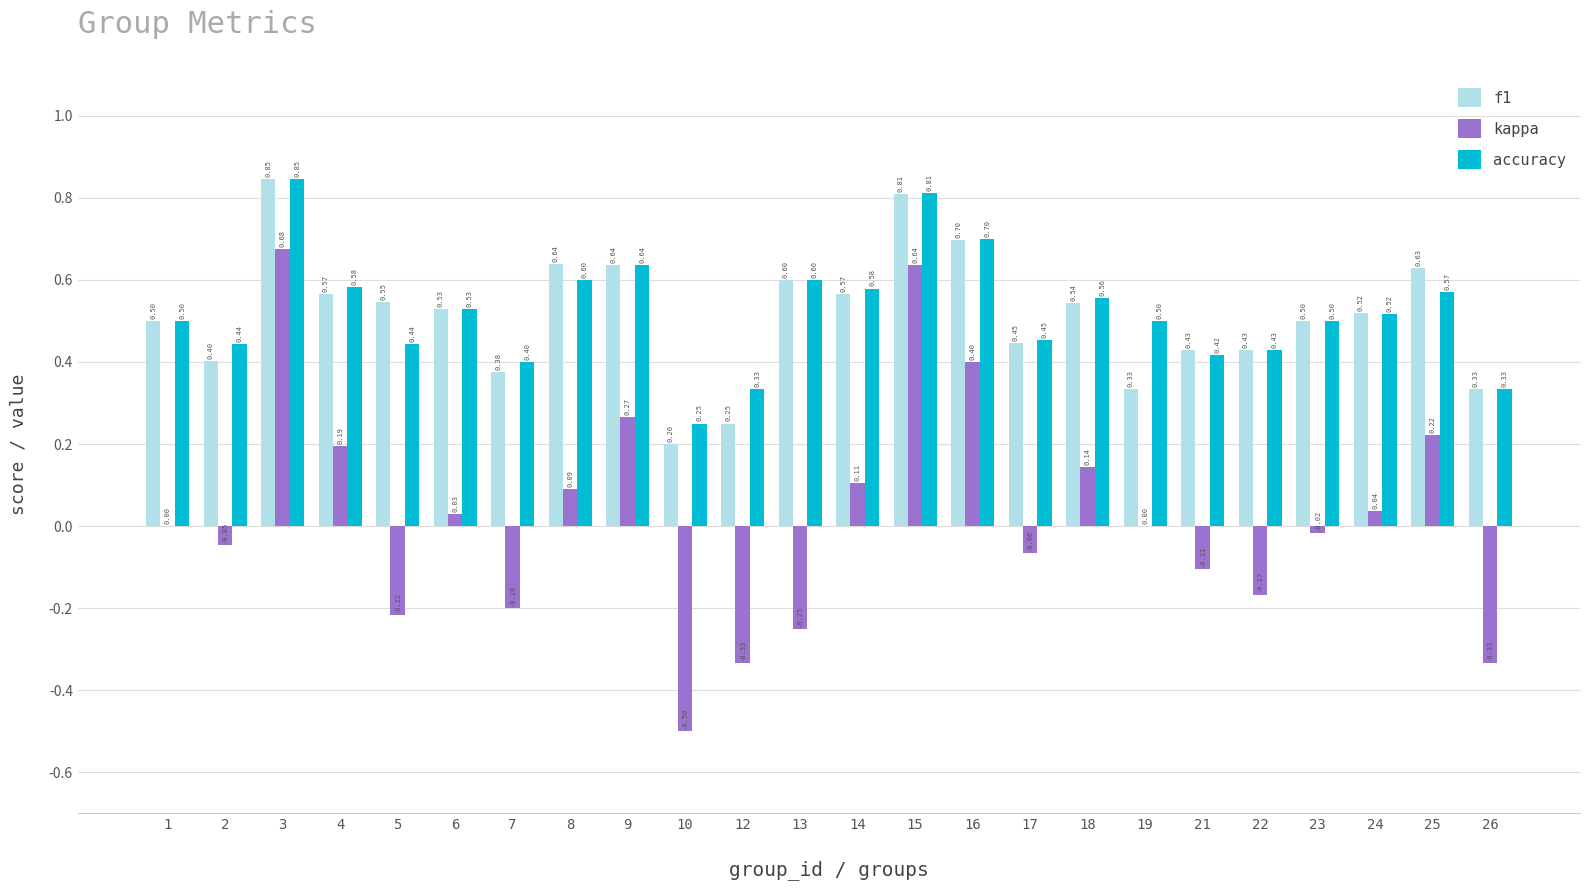

Between 5 and 10, which series saw the biggest shift?

f1